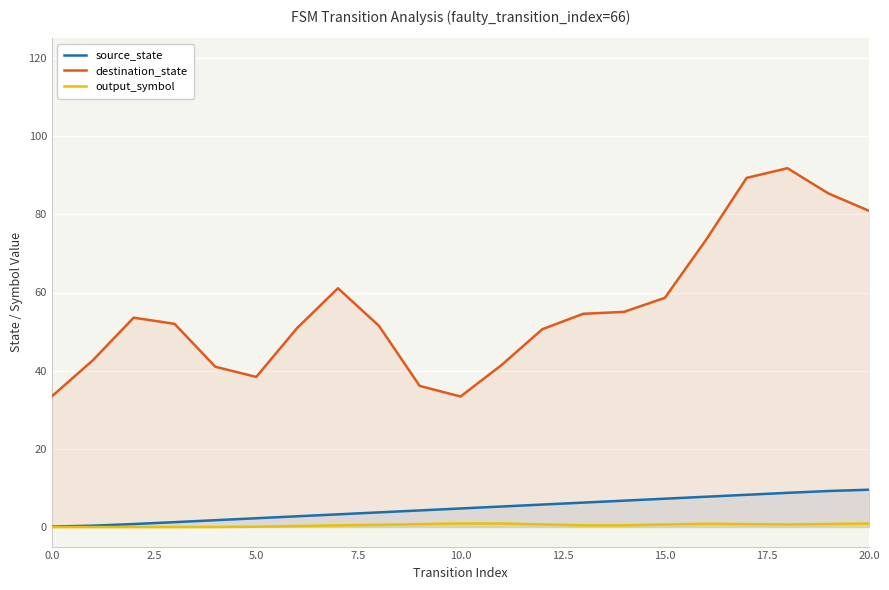

Rank the series at 11 from highest to lowest value.

destination_state, source_state, output_symbol